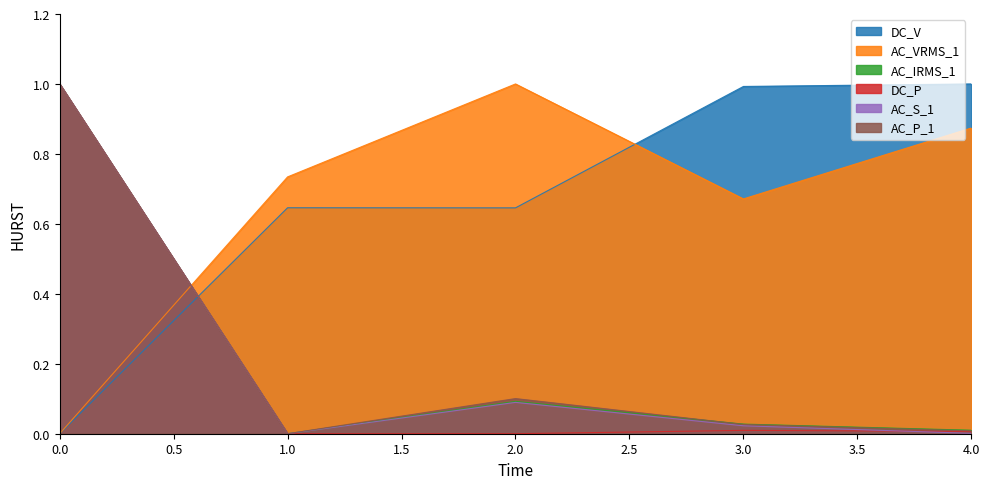

Reading left to right, extract all data points from this chart.

DC_V: 0.0	0.6	0.6	1.0	1.0
AC_VRMS_1: 0.0	0.7	1.0	0.7	0.9
AC_IRMS_1: 1.0	0.0	0.1	0.0	0.0
DC_P: 1.0	0.0	0.0	0.0	0.0
AC_S_1: 1.0	0.0	0.1	0.0	0.0
AC_P_1: 1.0	0.0	0.1	0.0	0.0